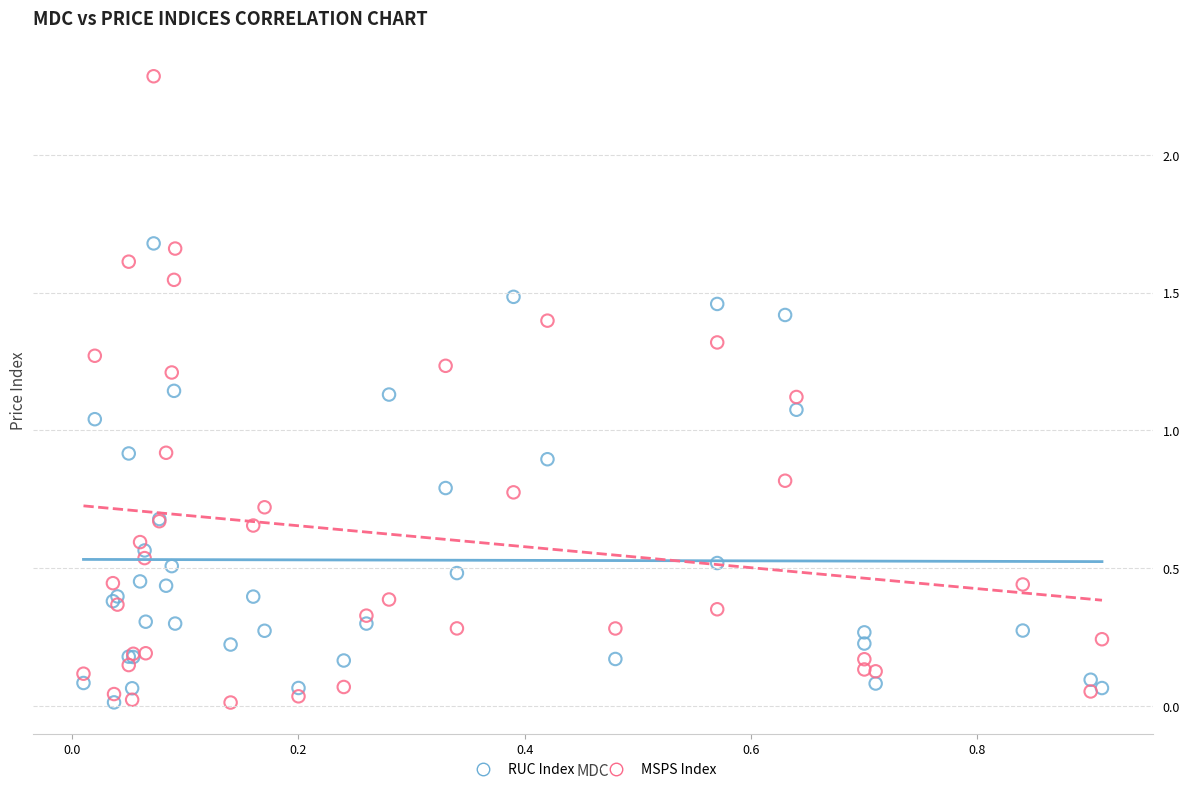

In the MSPS Index series, what Y value is closest to 1?

0.9